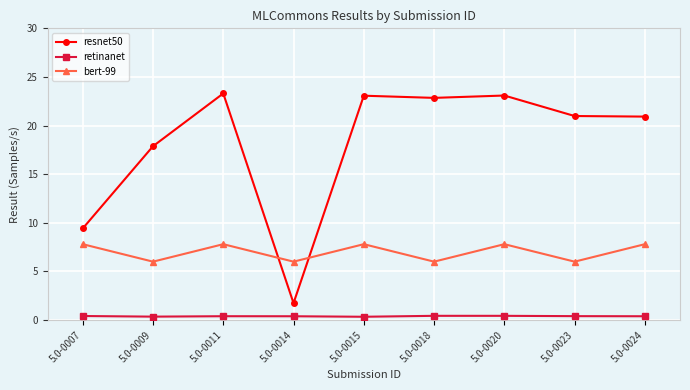

What is the value of the retinanet point at the 8th from the left?

0.4